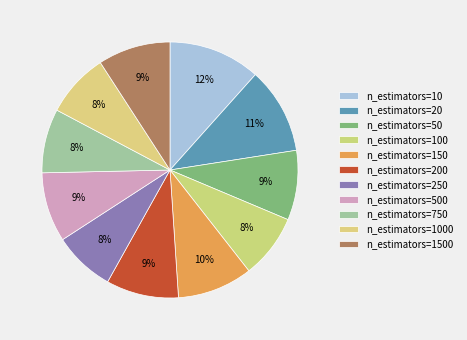

Count the number of slices in the pie.

11